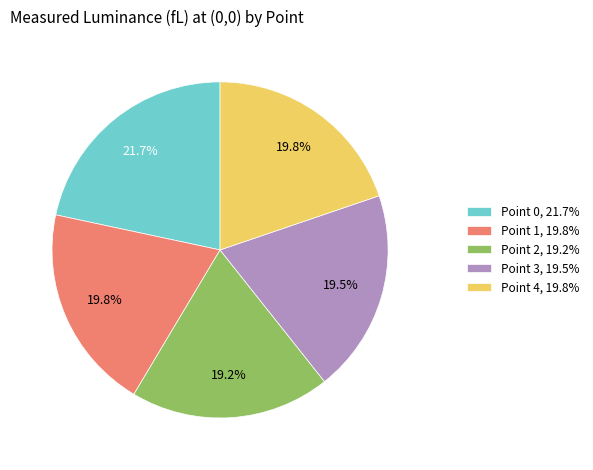

What is the largest slice in the pie chart?

Point 0